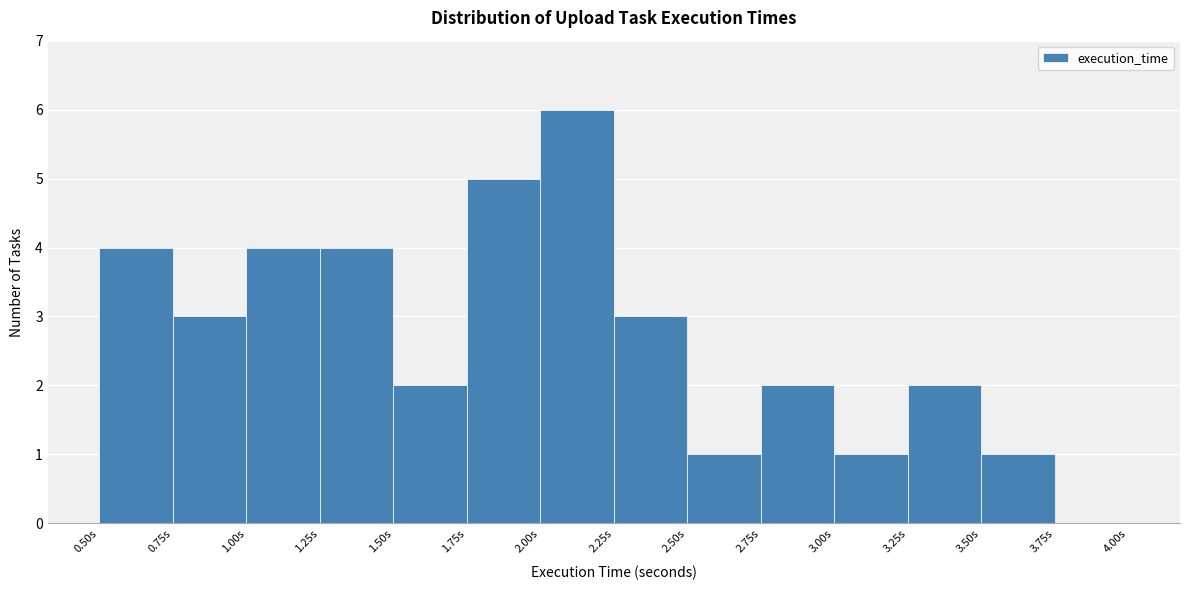

What is the height of the bar covering 3.25 to 3.50 on the x-axis? The values are not printed on the chart, so give them approximately, as read against the axis.

2